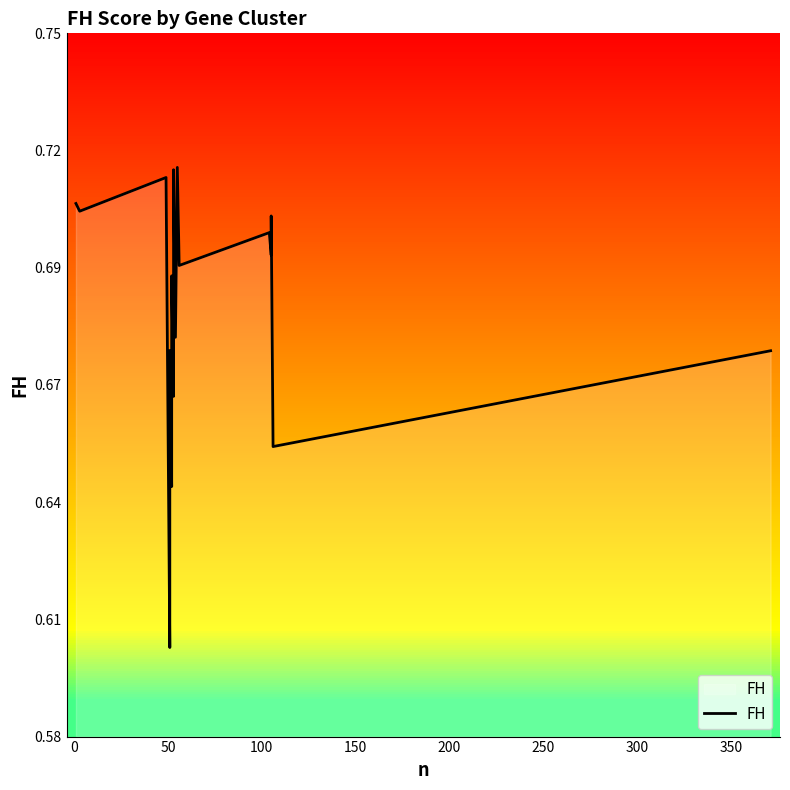

Does the chart have visible grid lines?

No